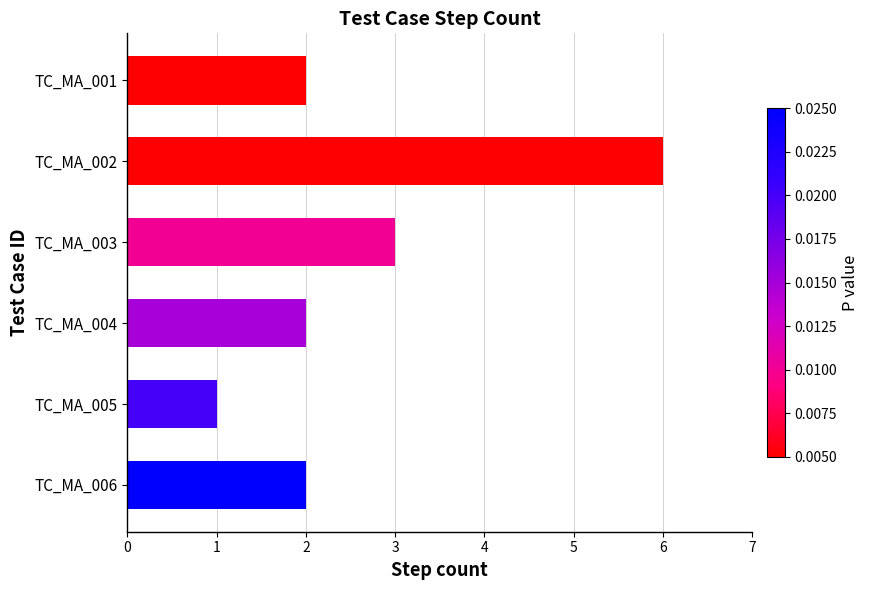

The value at TC_MA_004 is 2. True or false?

True